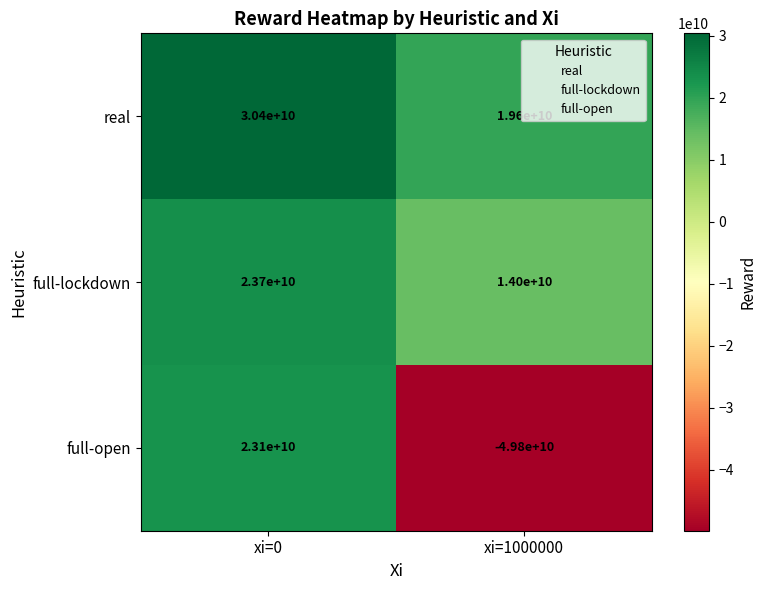

What is the approximate value of full-open at xi=1000000?

-49800000000